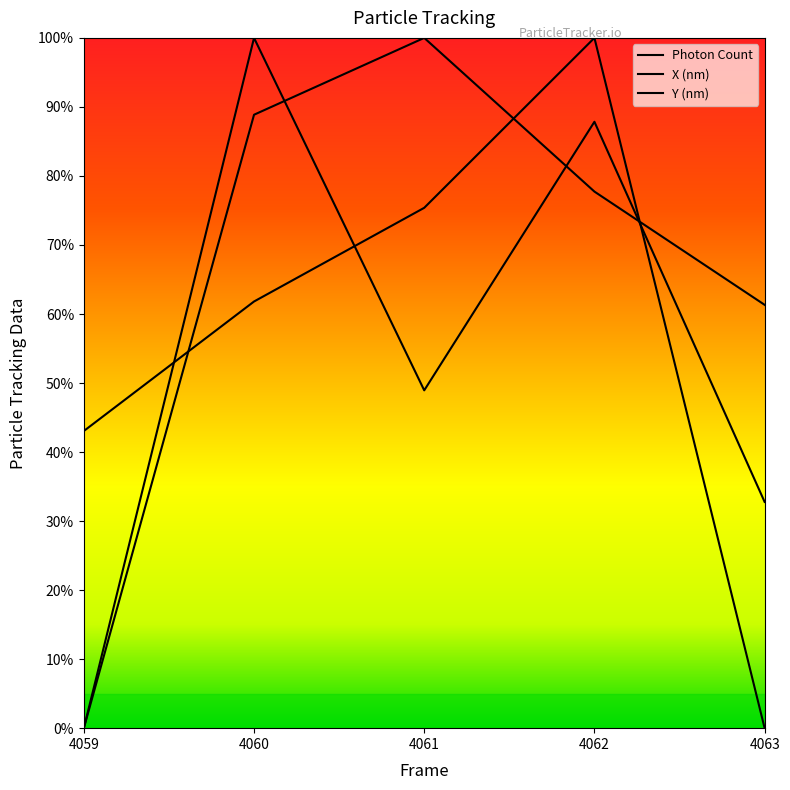

What is the difference between the highest and lowest values at 4059?

0.4